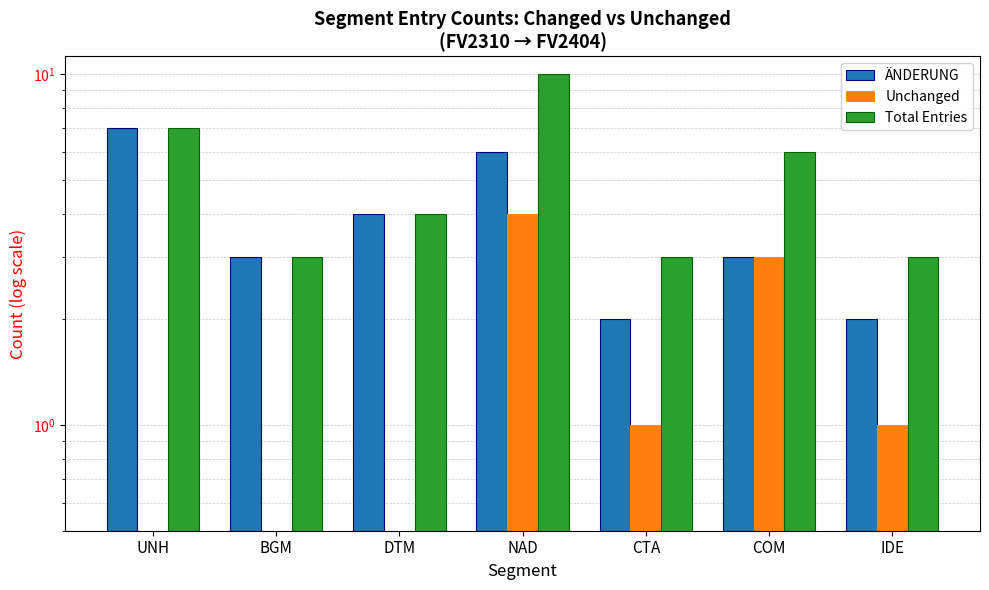

Rank the series by their average value, from lowest to highest.

Unchanged, ÄNDERUNG, Total Entries